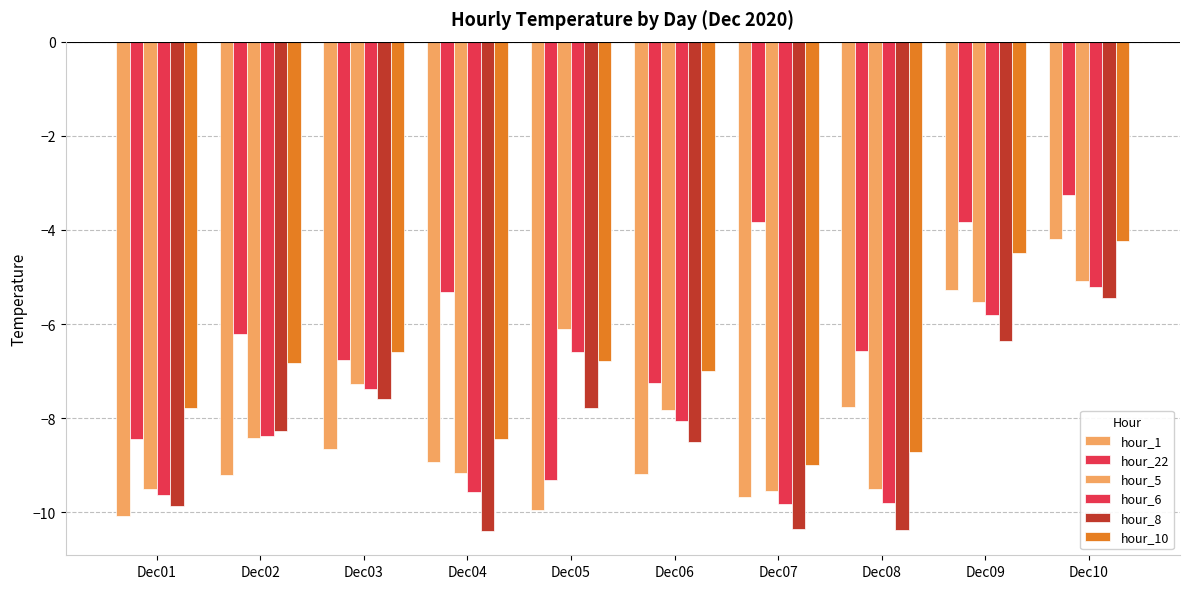

At how many categories does at least one series exceed -7?

8